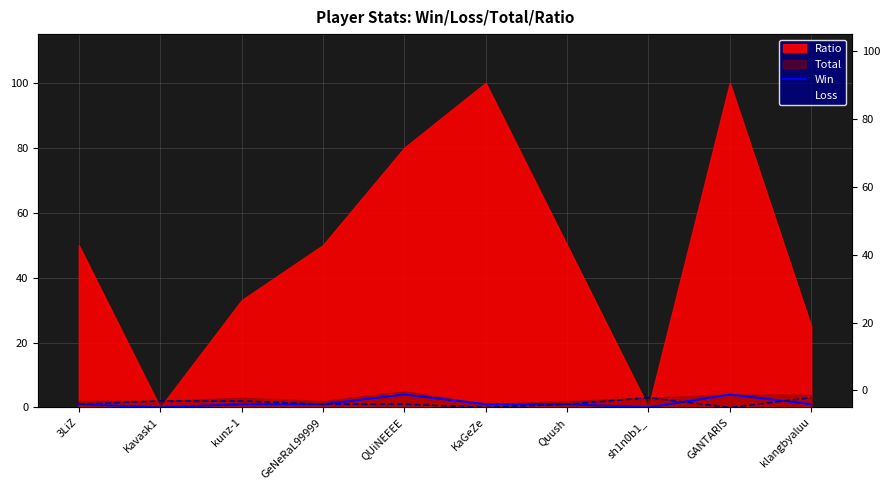

What is the difference between the maximum and second lowest values in the Loss series?

3